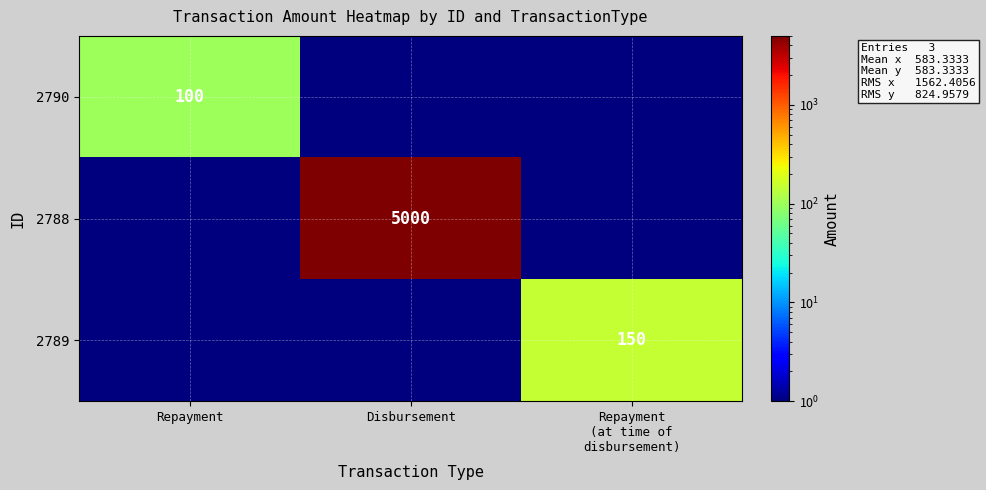

What is the maximum value shown in the chart?

5000.0